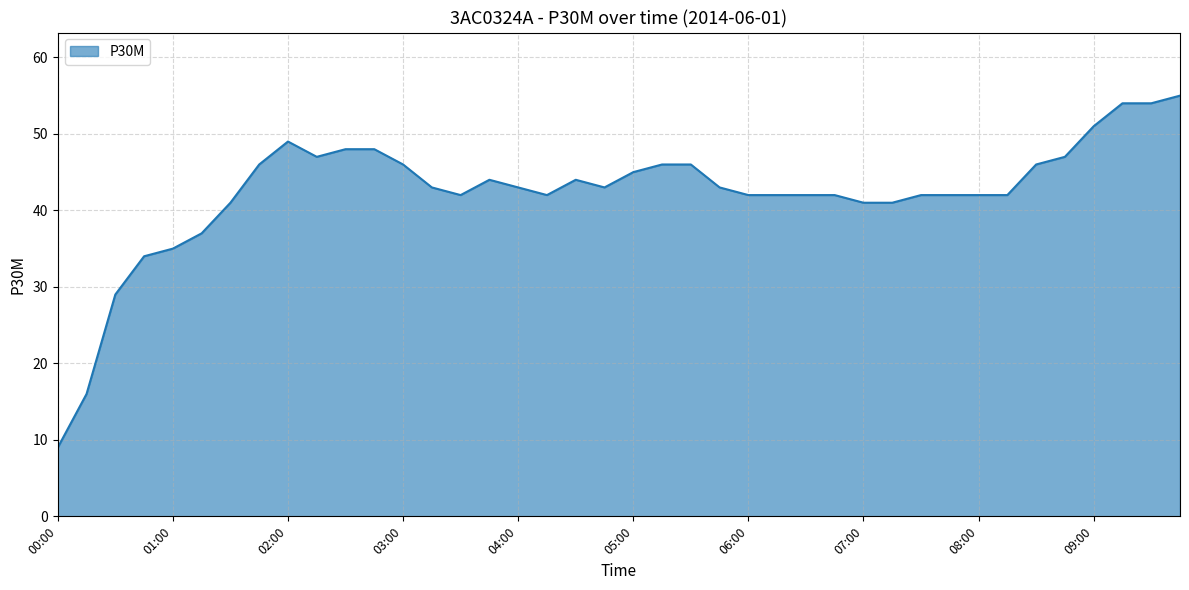

Count the number of data series in this chart.

1